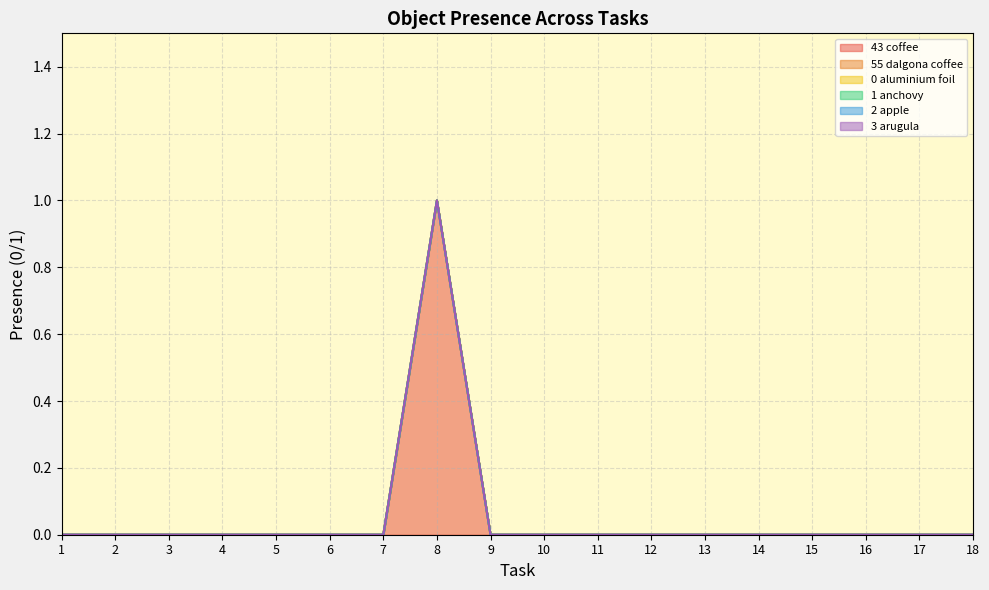

True or false: Object_55_dalgona coffee and Object_3_arugula cross at least once.

False